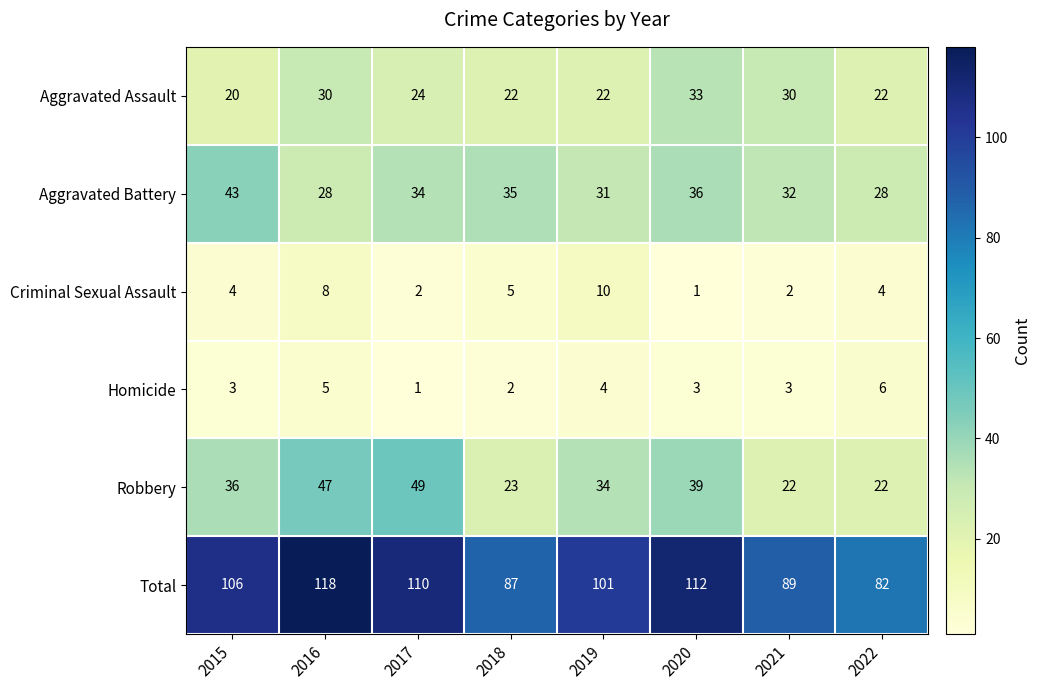

Where is Criminal Sexual Assault nearest to the value 5?

2018